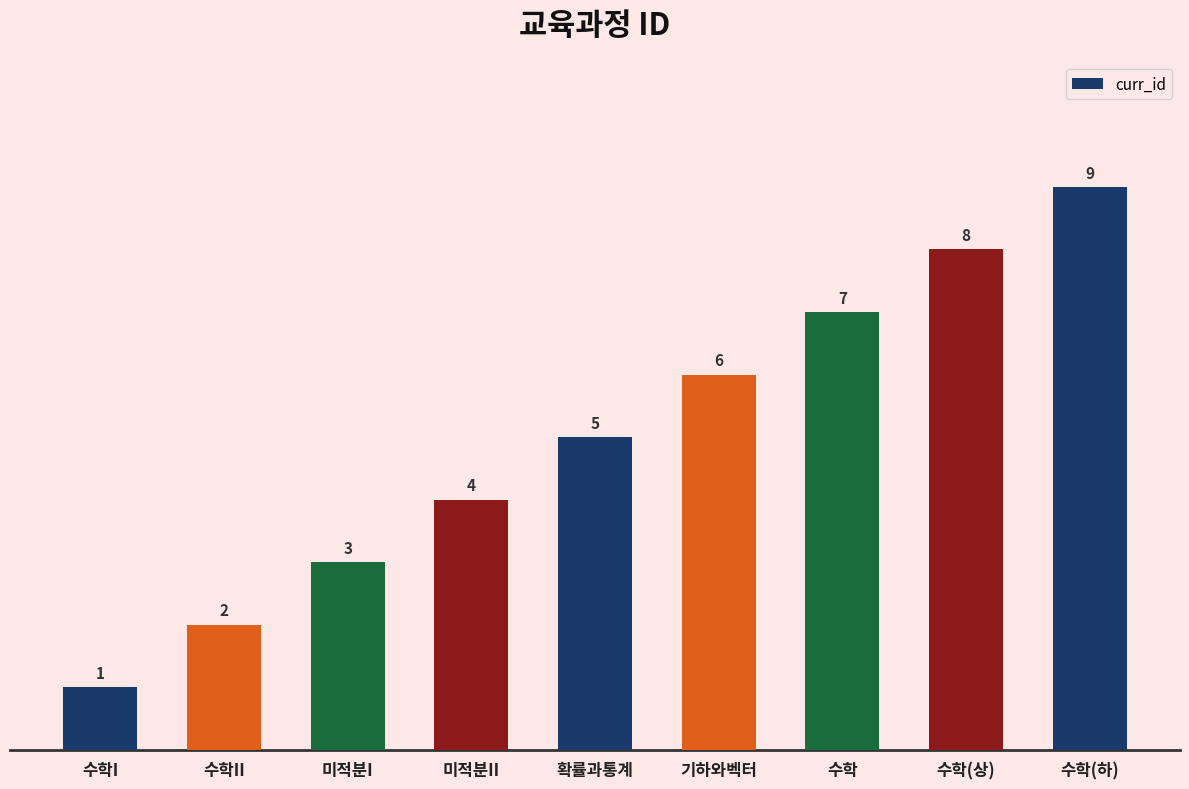

The value at 기하와벡터 is 6. True or false?

True